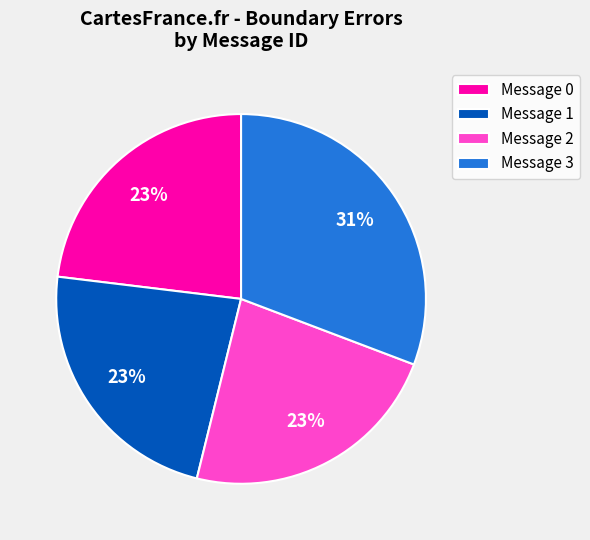

To the nearest percent, what percentage of the pie is Message 1?

23%